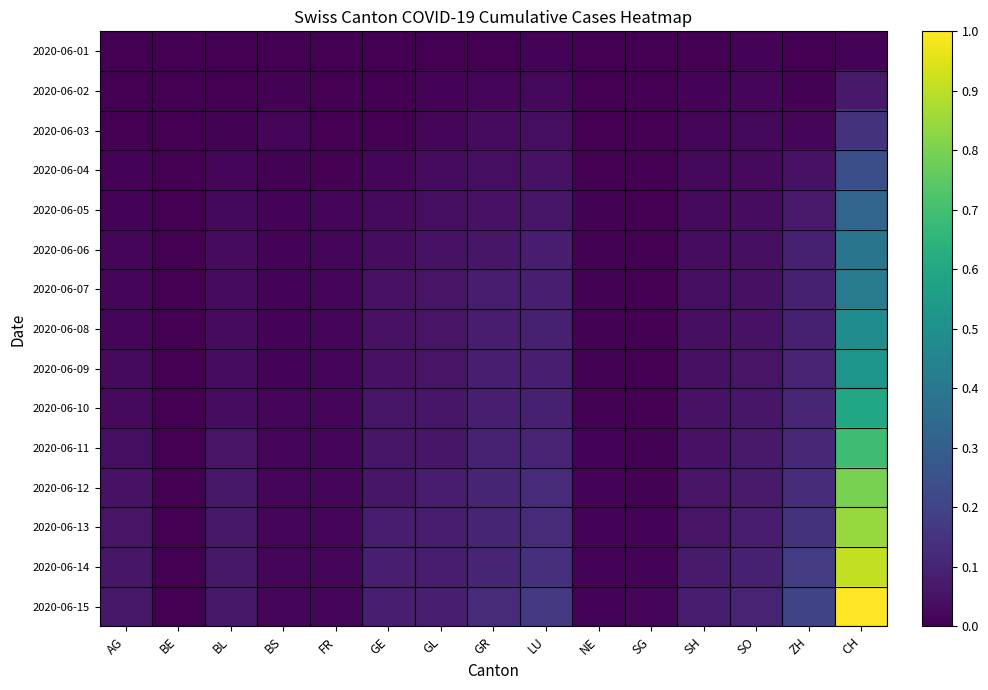

List the series in order of their peak value, highest first.

2020-06-15, 2020-06-14, 2020-06-13, 2020-06-12, 2020-06-11, 2020-06-10, 2020-06-09, 2020-06-08, 2020-06-07, 2020-06-06, 2020-06-05, 2020-06-04, 2020-06-03, 2020-06-02, 2020-06-01